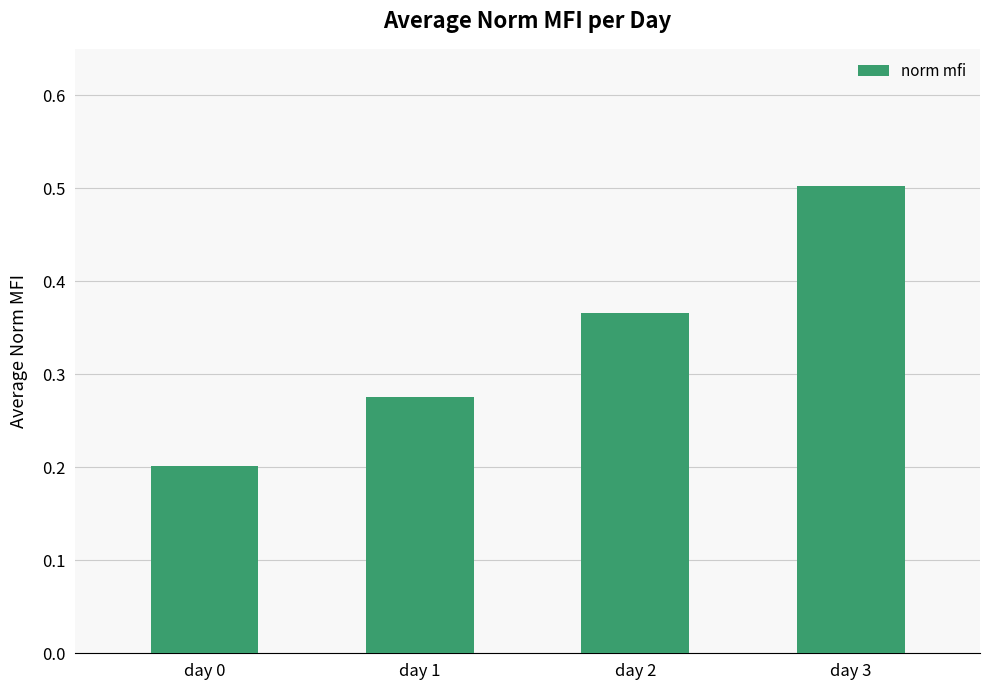

Rank the categories by value from highest to lowest.

day 3, day 2, day 1, day 0